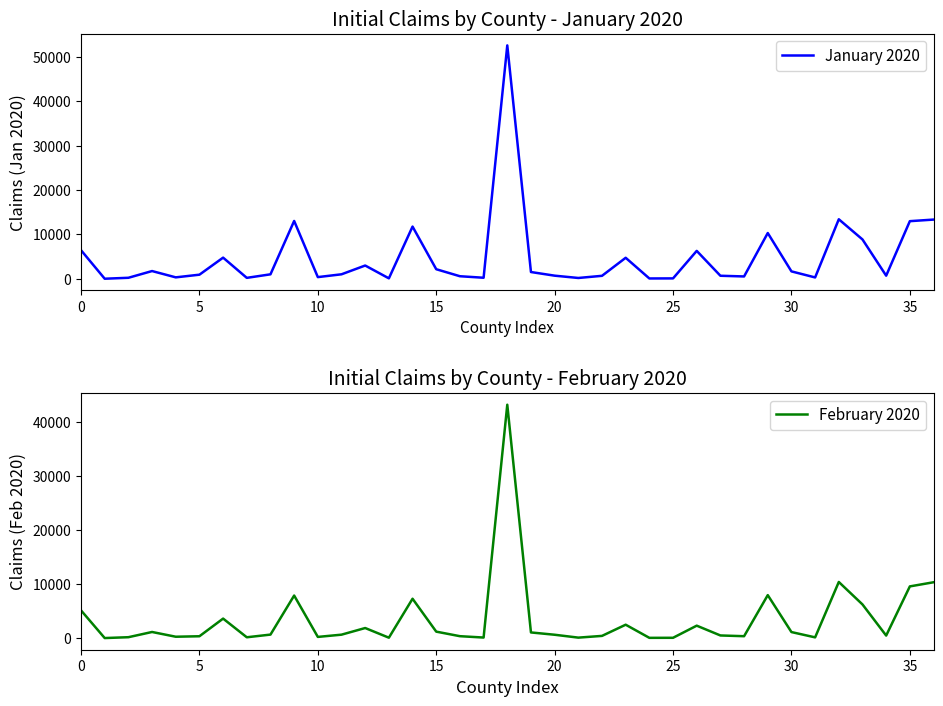

How many lines are shown in the chart?

2